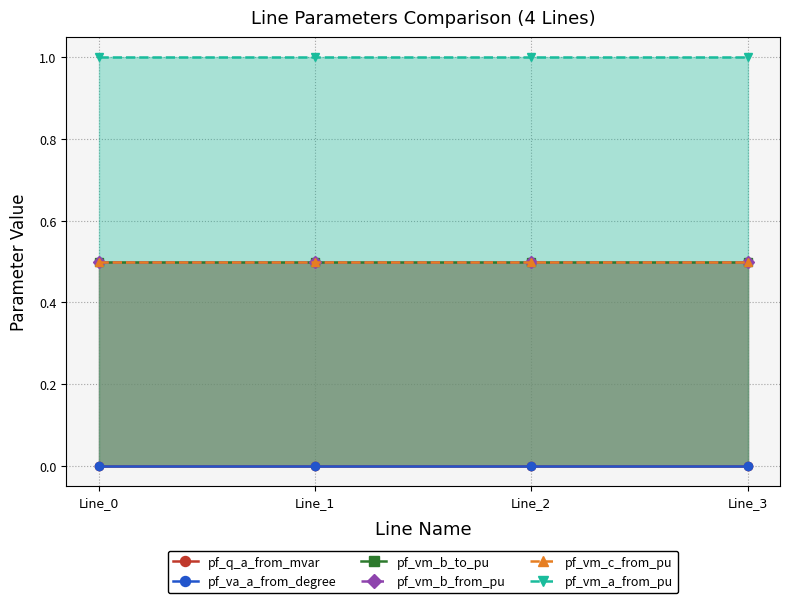

Which series changed the most between Line_0 and Line_3?

pf_vm_b_from_pu